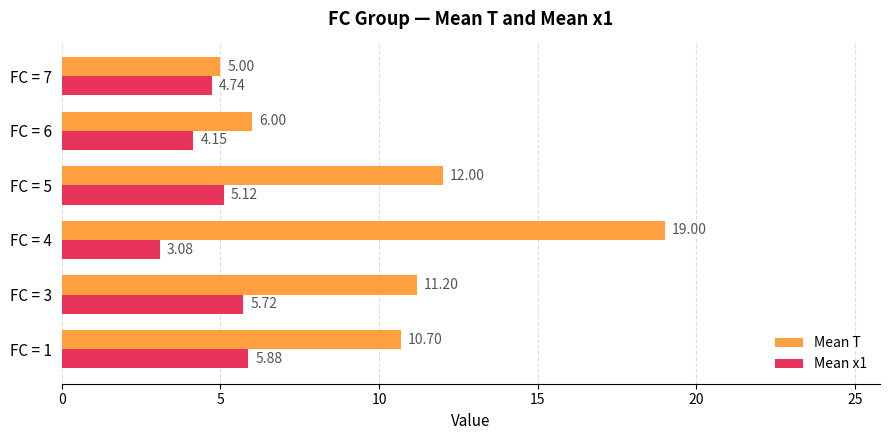

How many series are shown in this chart?

2